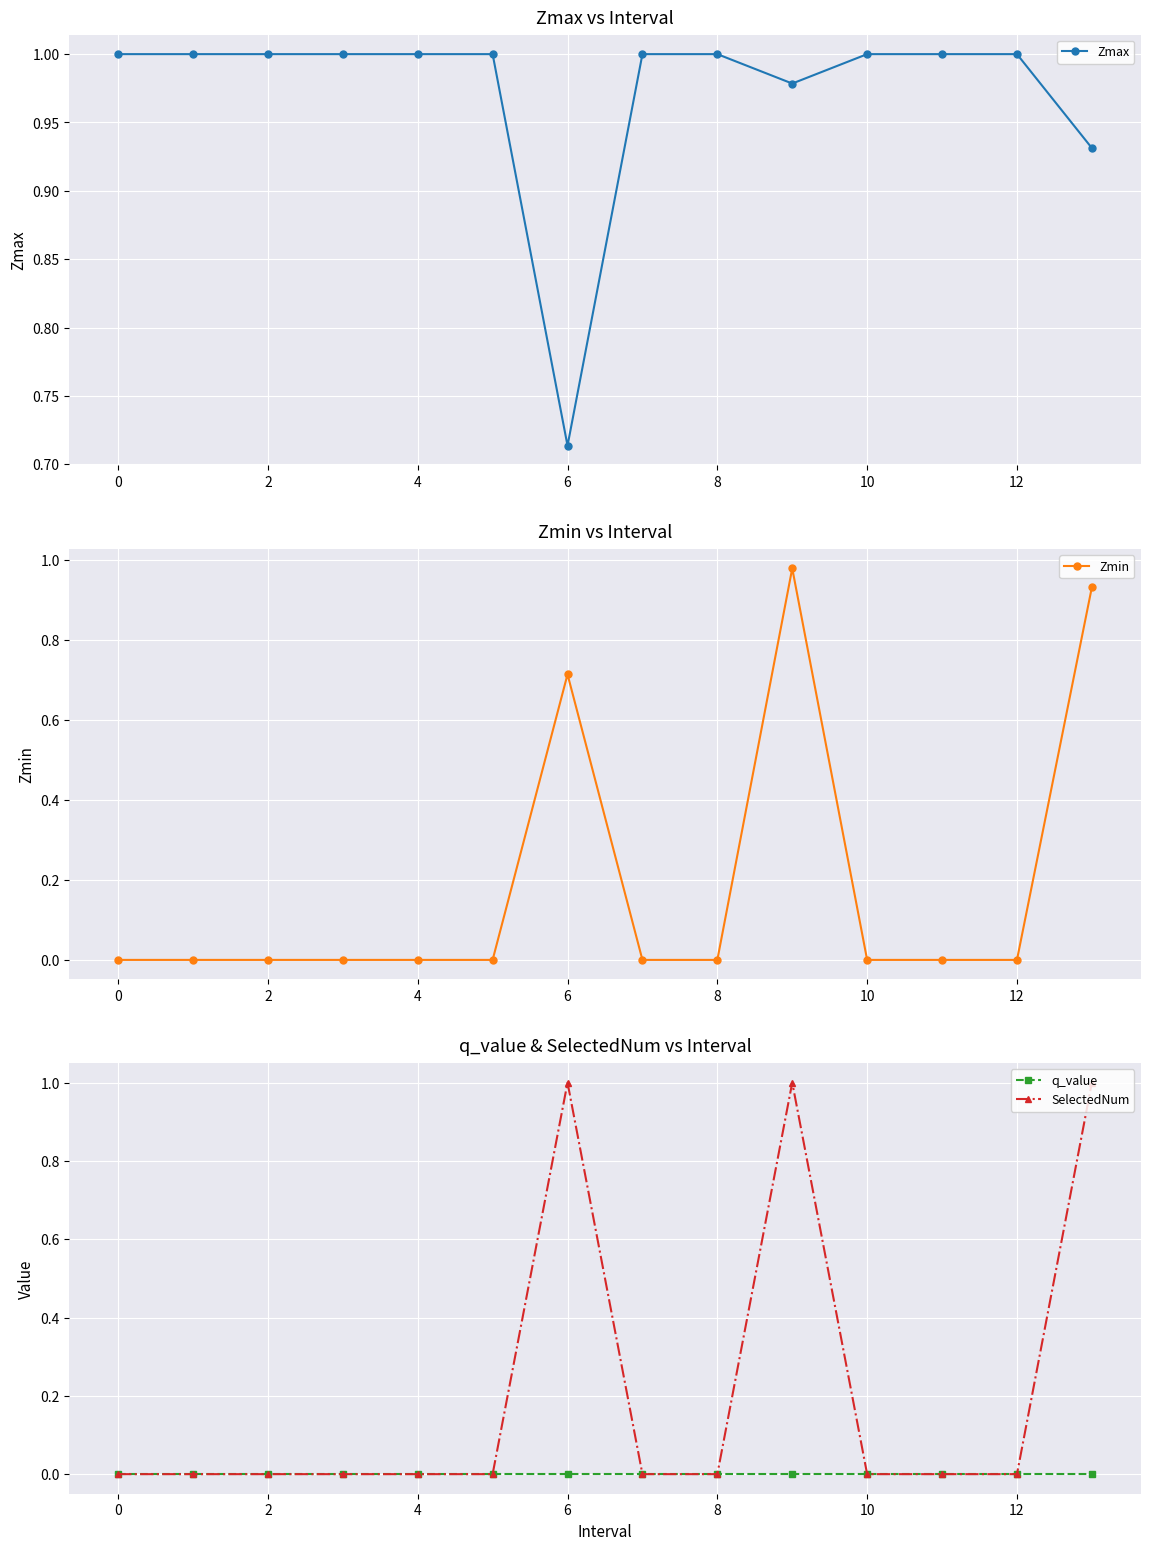

Is the value of q_value at 12 greater than the value of SelectedNum at 6?

No